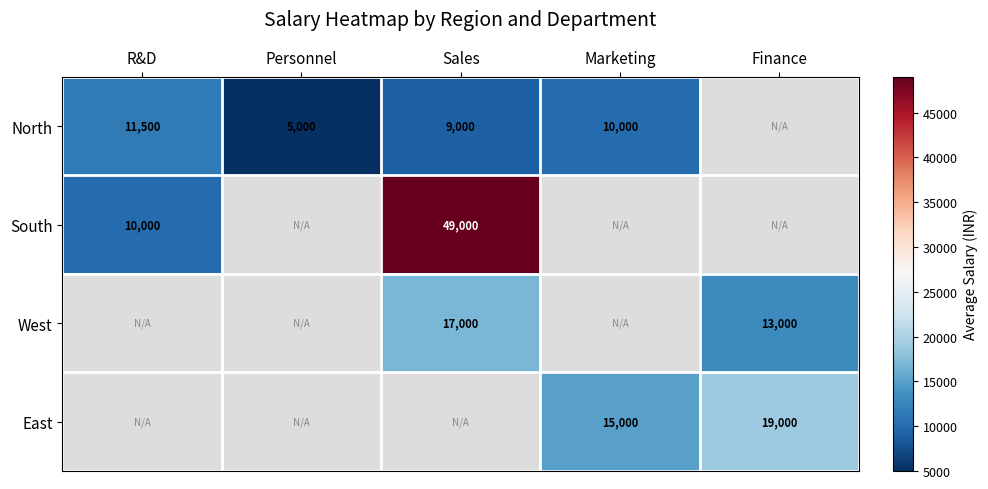

Is it true that East equals 32403 at Finance?

False